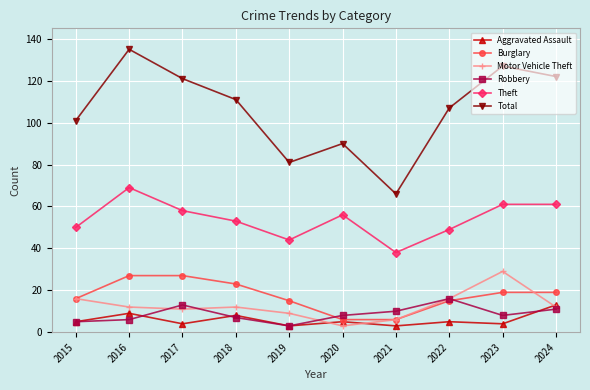

What is the value of the Total point at the 8th from the left?

107